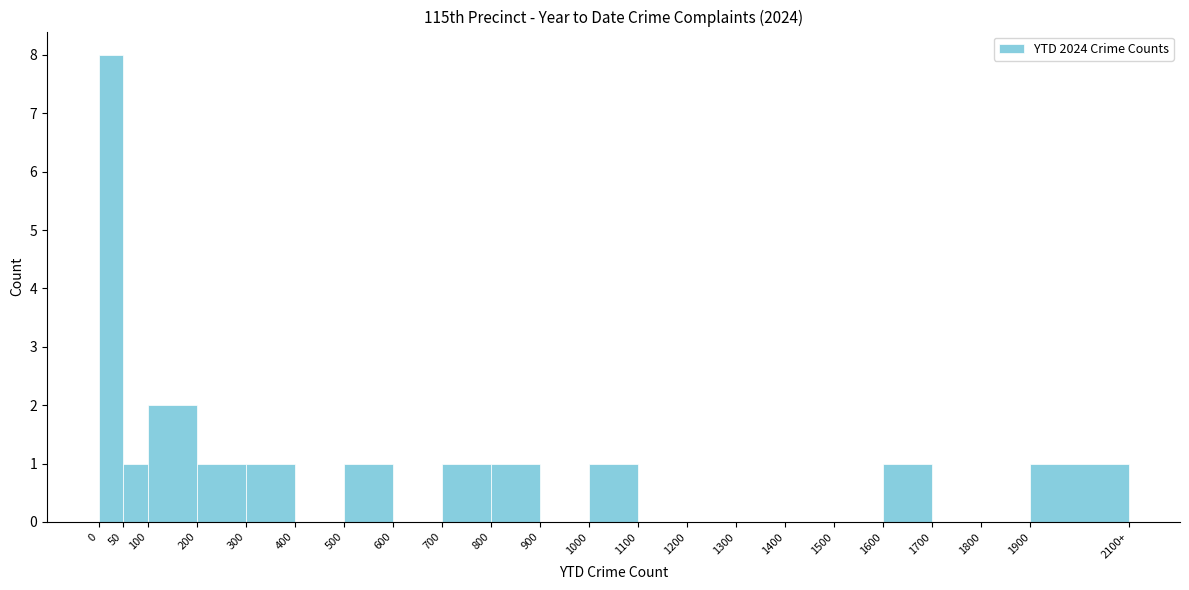

Reading left to right, transcribe all the data shown in this chart.

0=8	50=1	100=2	200=1	300=1	400=0	500=1	600=0	700=1	800=1	900=0	1000=1	1100=0	1200=0	1300=0	1400=0	1500=0	1600=1	1700=0	1800=0	1900=1